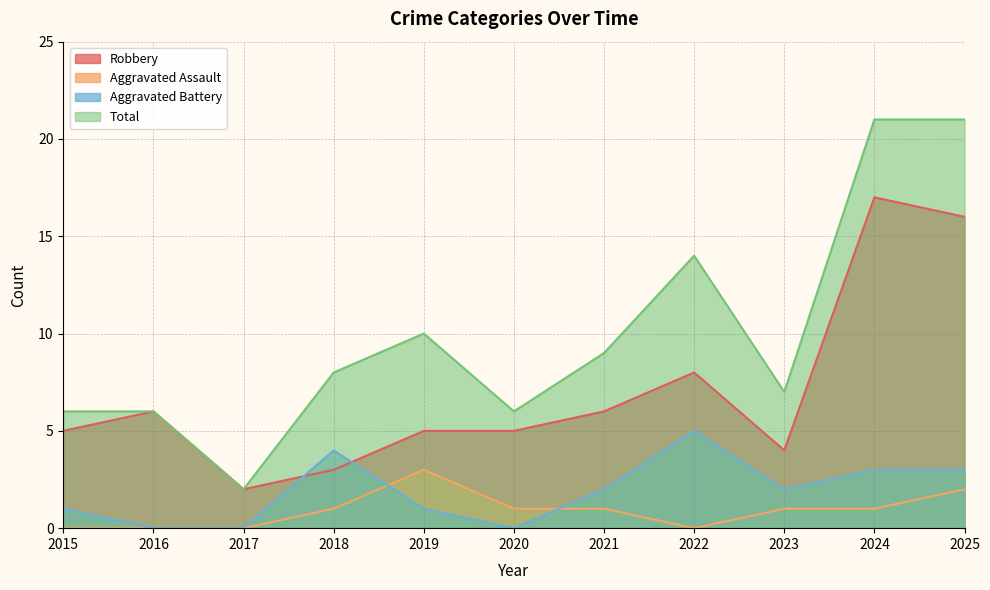

True or false: Total and Aggravated Battery cross at least once.

False